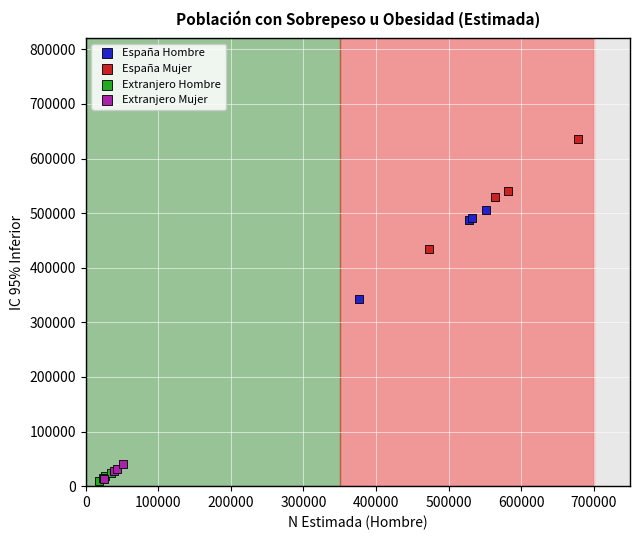

What are all the series names shown in the legend?

España Hombre, España Mujer, Extranjero Hombre, Extranjero Mujer